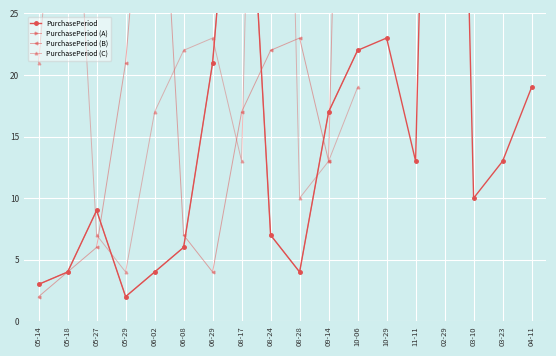

What is the change in value from 05-18 to 06-08?

+2